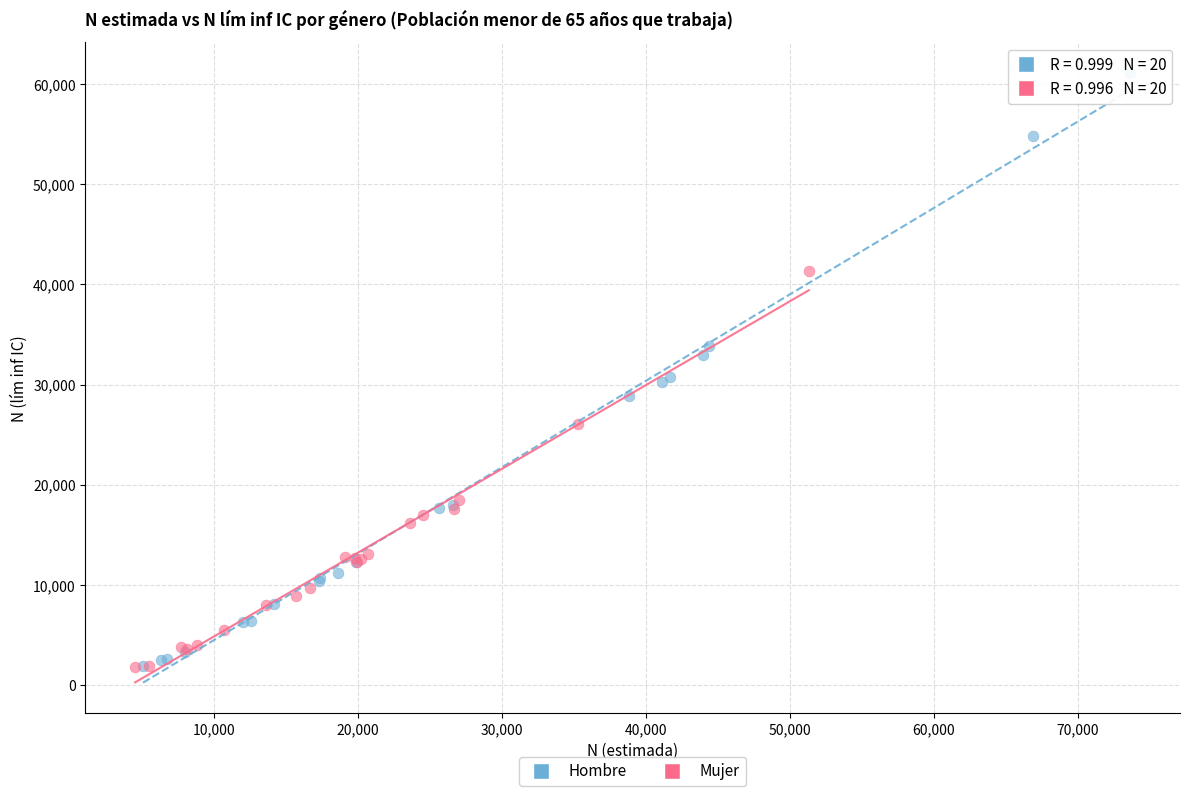

Which series contains the highest Y value?

Hombre